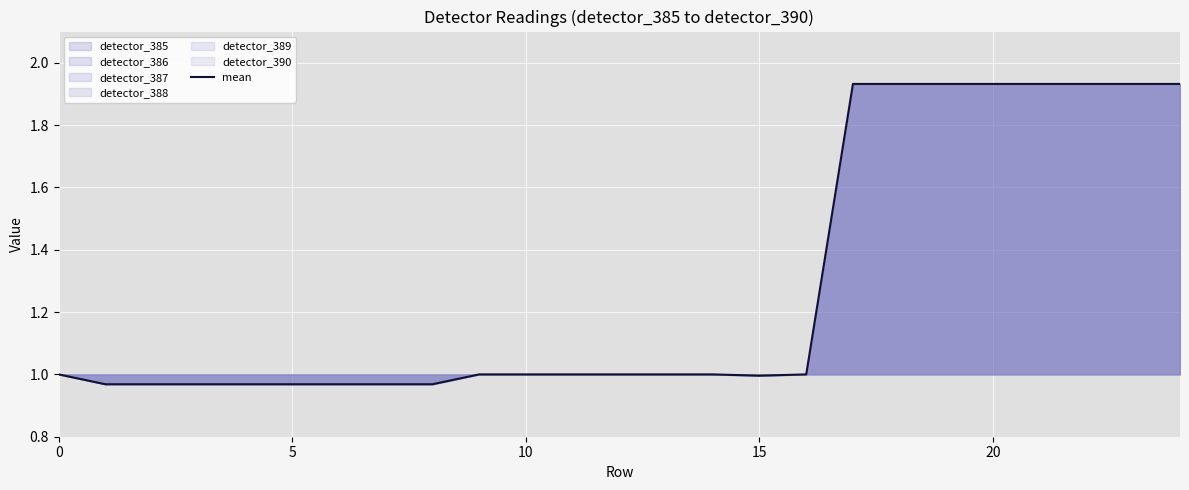

Between 12 and 18, which is larger?

18